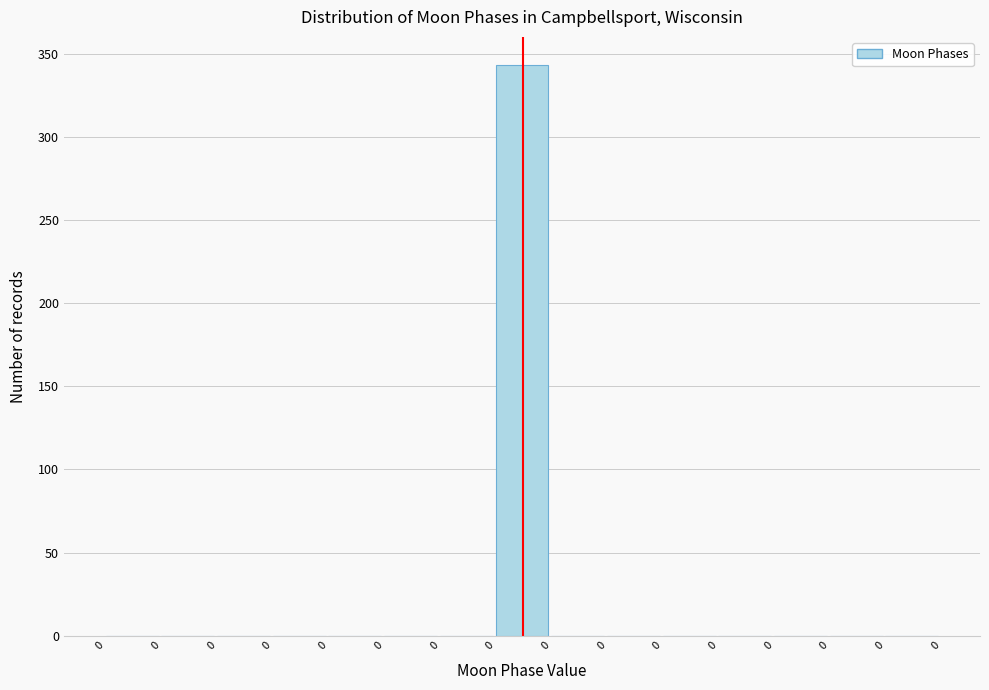

How many categories are shown in the chart?

15